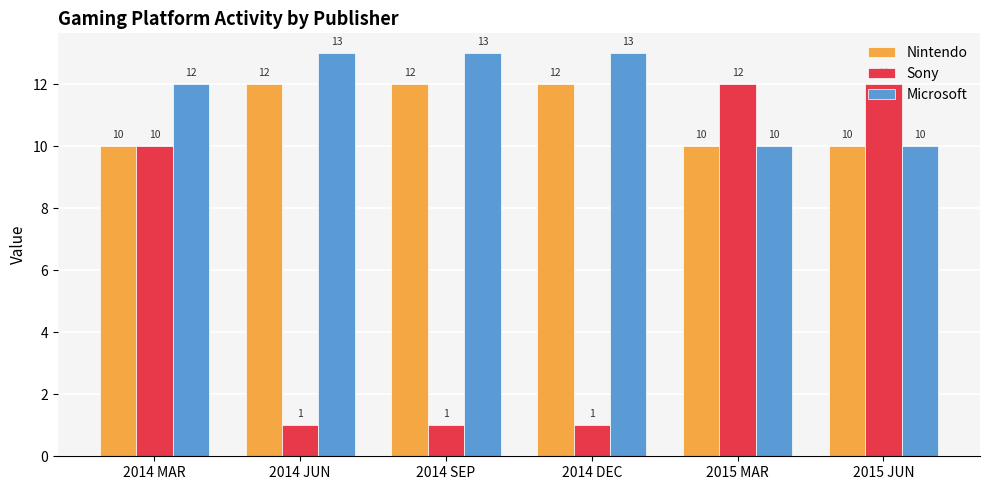

At how many categories does at least one series exceed 11?

6